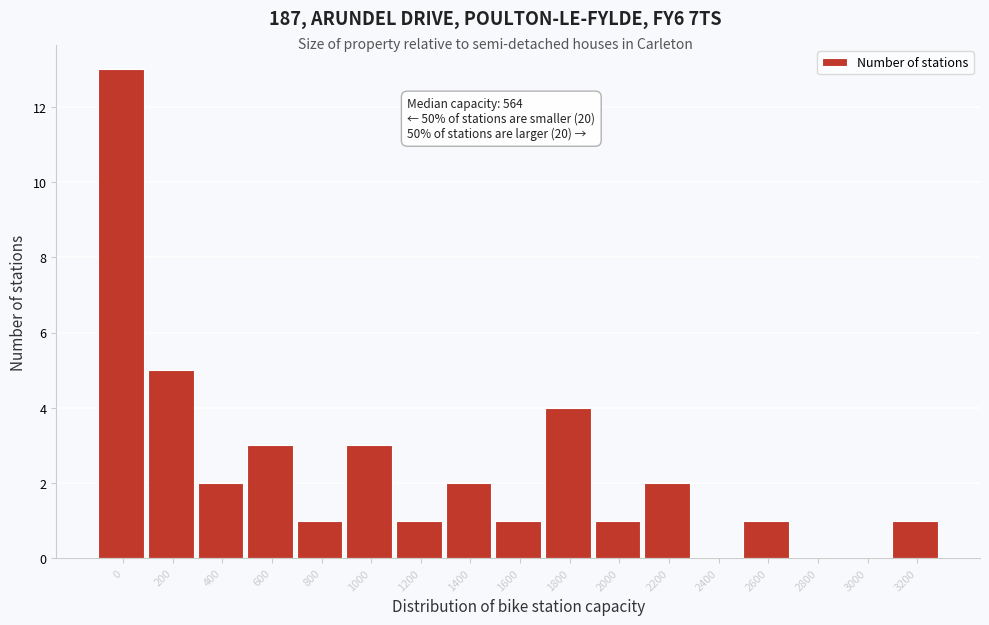

Reading left to right, transcribe all the data shown in this chart.

0=13	200=5	400=2	600=3	800=1	1000=3	1200=1	1400=2	1600=1	1800=4	2000=1	2200=2	2400=0	2600=1	2800=0	3000=0	3200=1